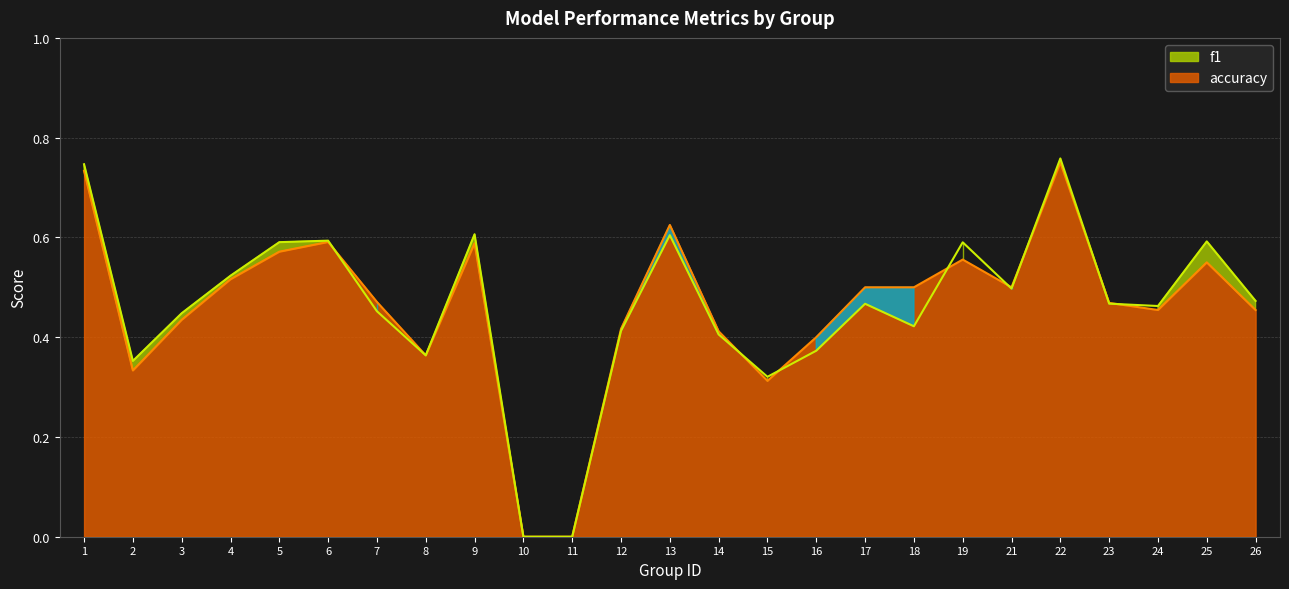

At which label does accuracy reach its peak?

22